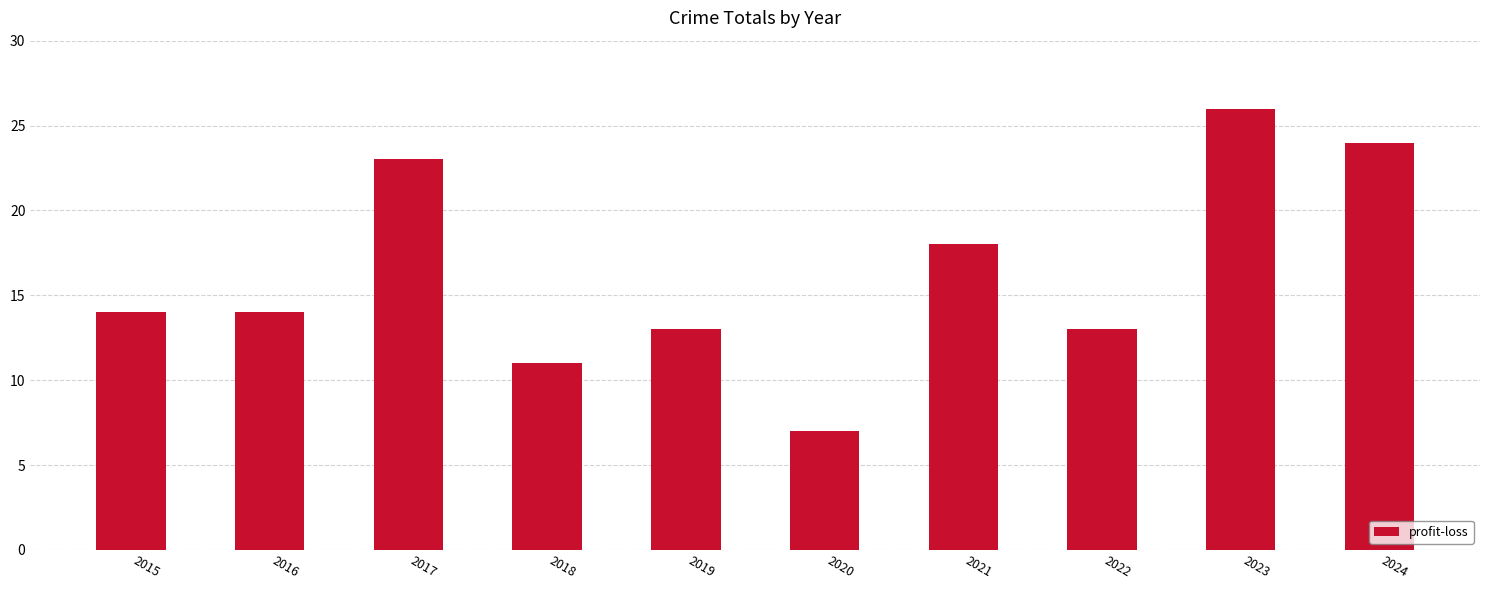

How many series are shown in this chart?

1